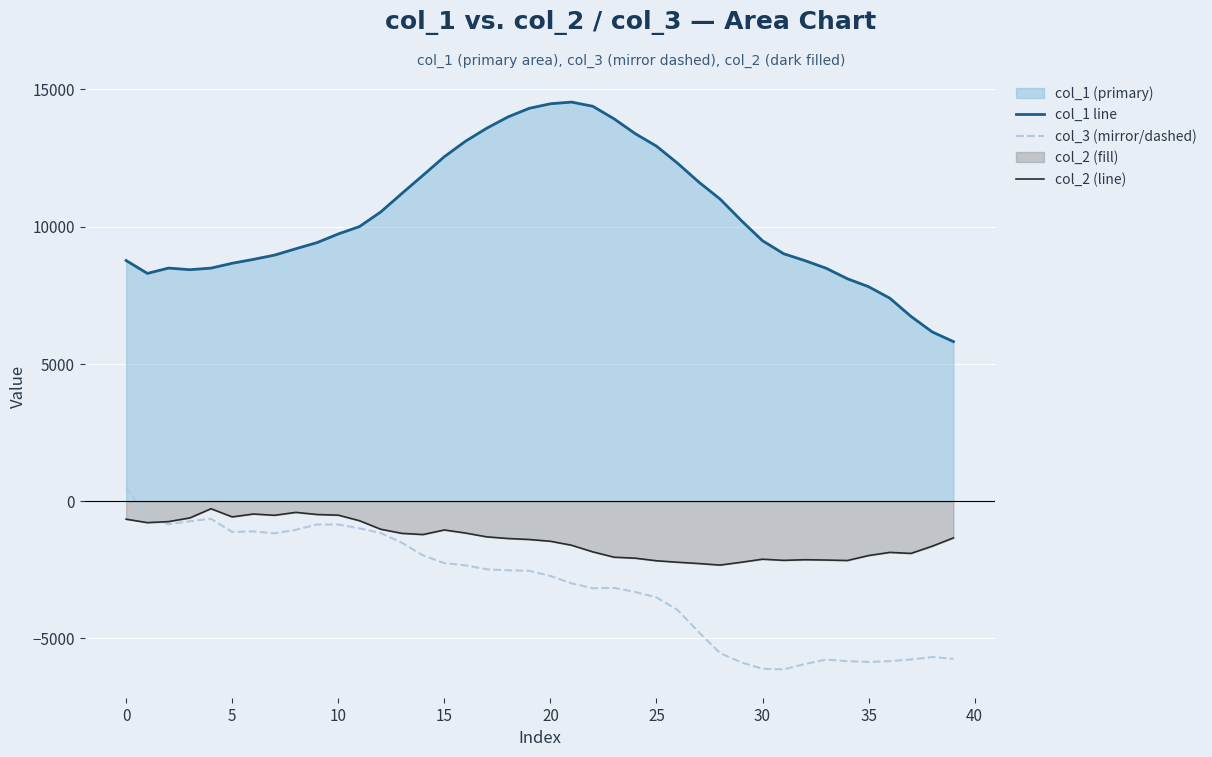

Which series has the largest total across all categories?

col_1 line